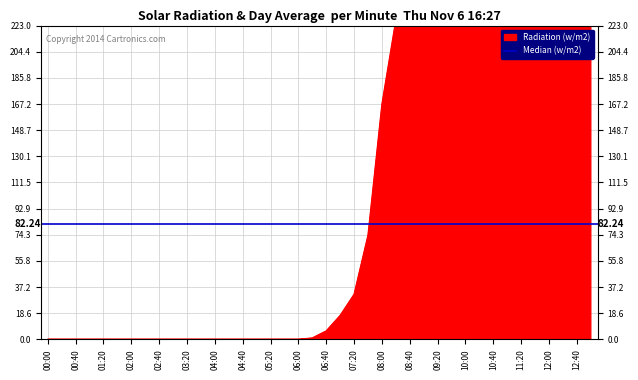

At which label is the value closest to 417?

09:20